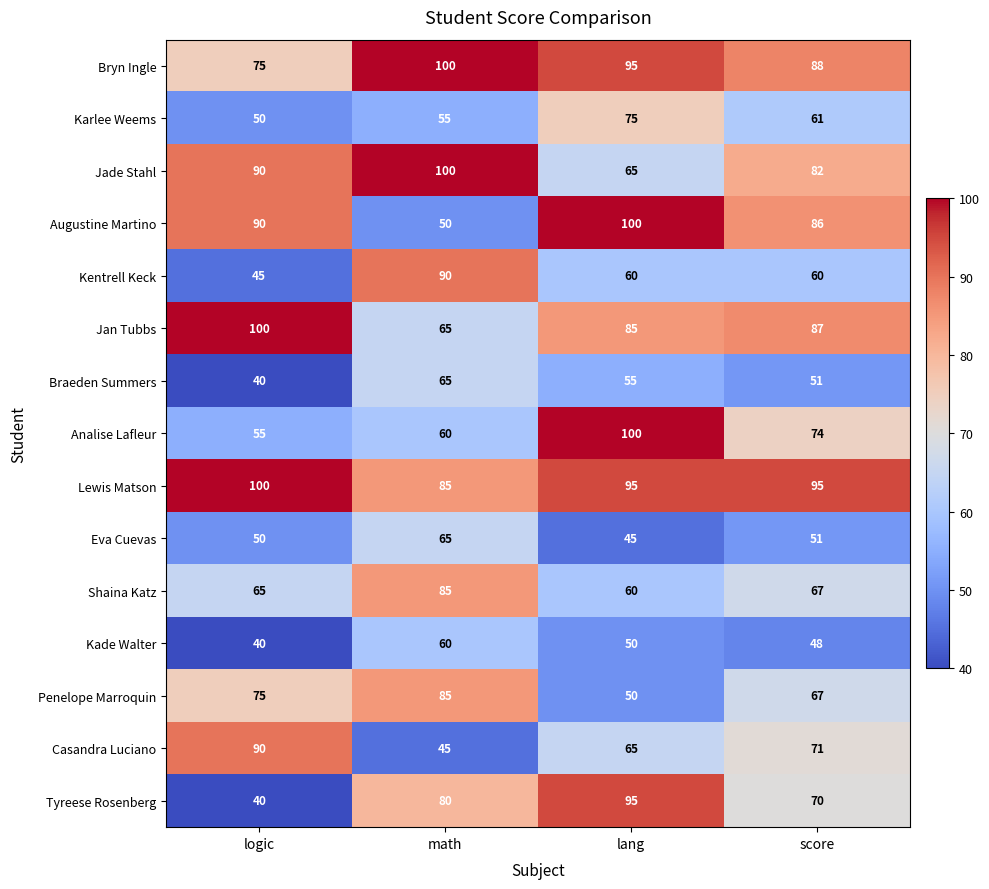

Is the value of Jan Tubbs at lang greater than the value of Bryn Ingle at lang?

No